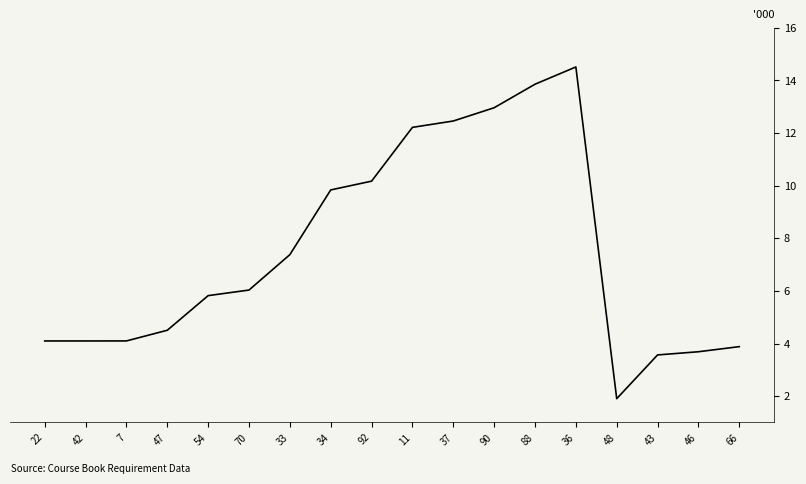

Does the chart have visible grid lines?

No